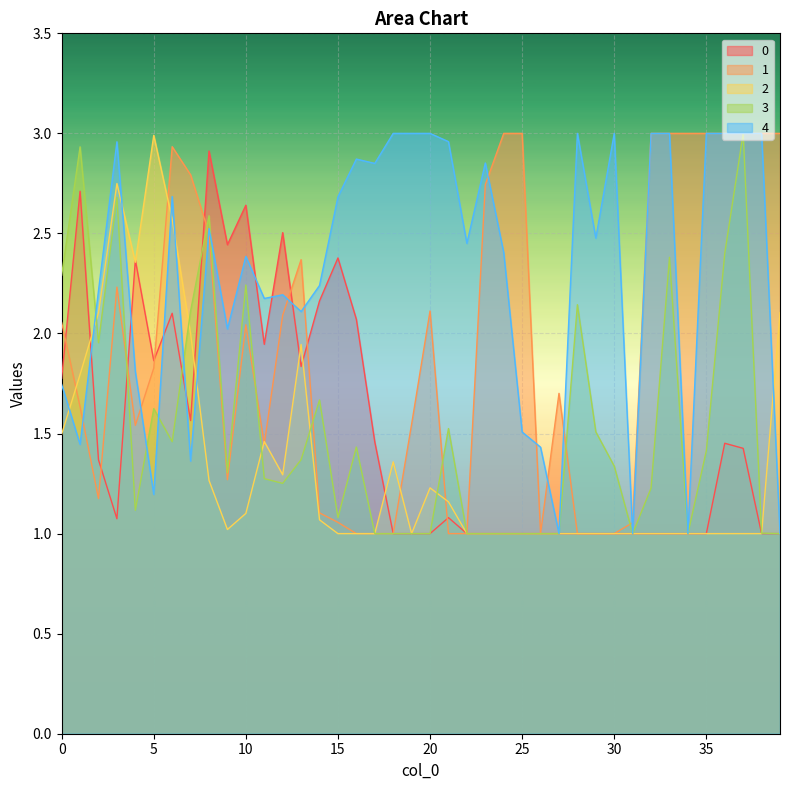

What is the minimum value for 4?

1.0